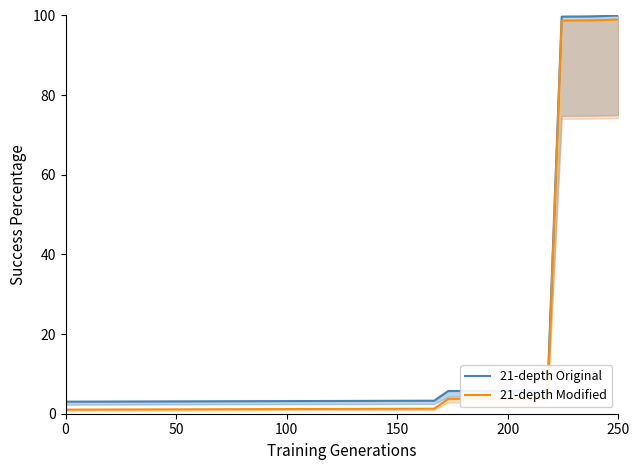

What is the sum of all 21-depth Modified values?

555.3